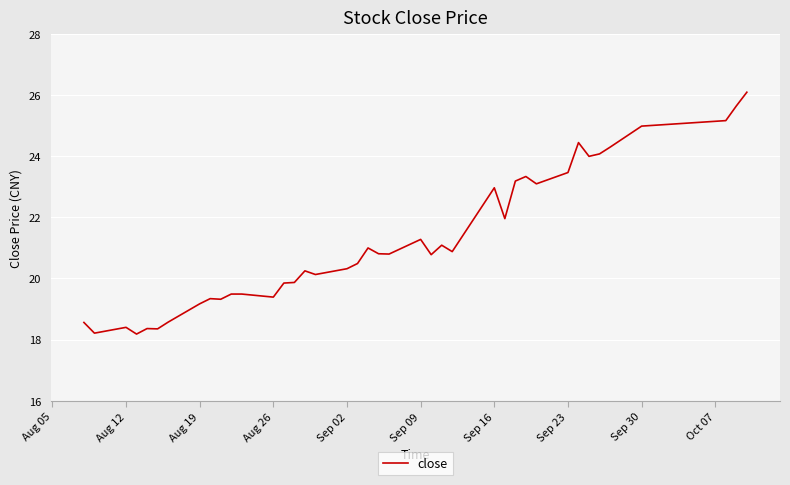

What is the smallest value displayed?

18.2